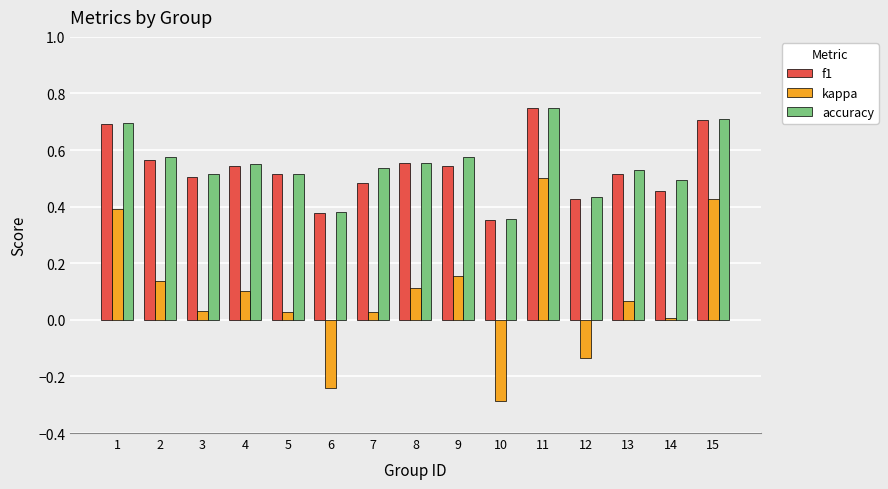

At which label does kappa reach its peak?

11